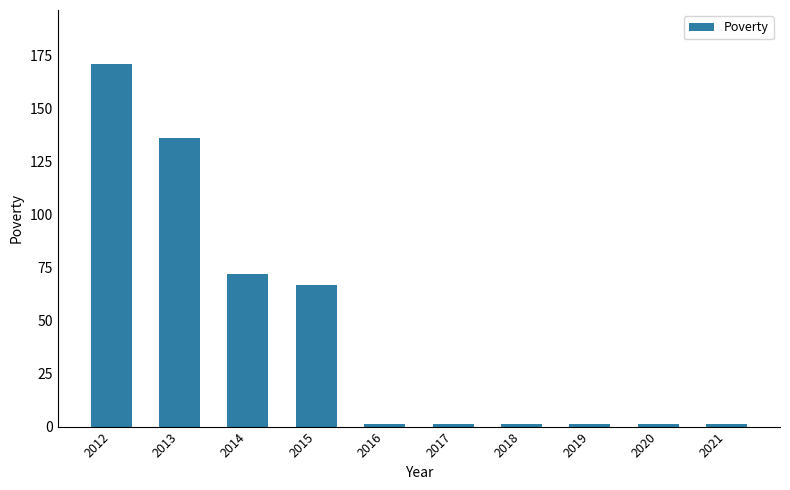

True or false: the data shows 15 at 2014.

False